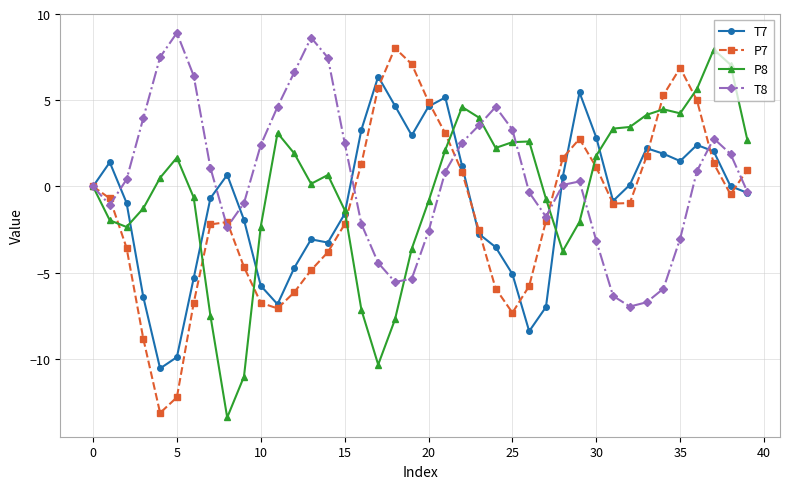

How many series are shown in this chart?

4